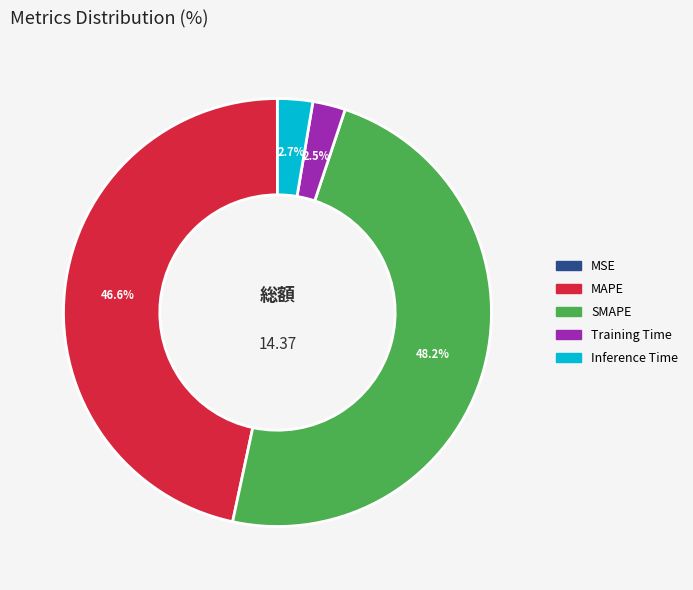

What portion of the pie excludes Inference Time?

97.3%